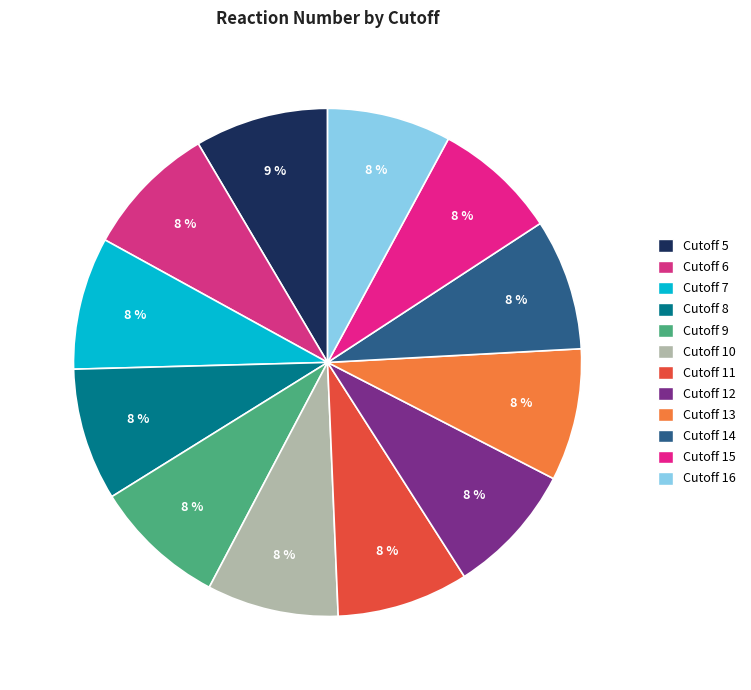

How many segments does this pie chart have?

12